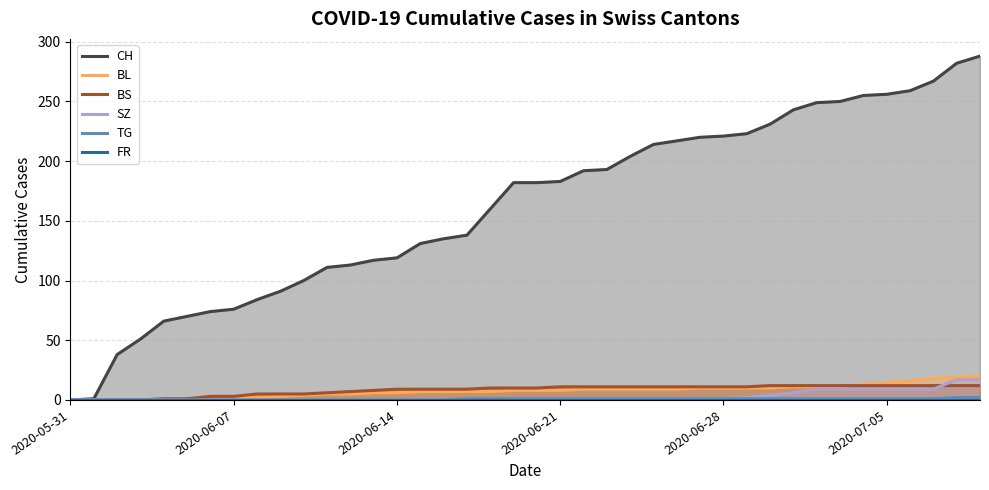

How many series are shown in this chart?

6